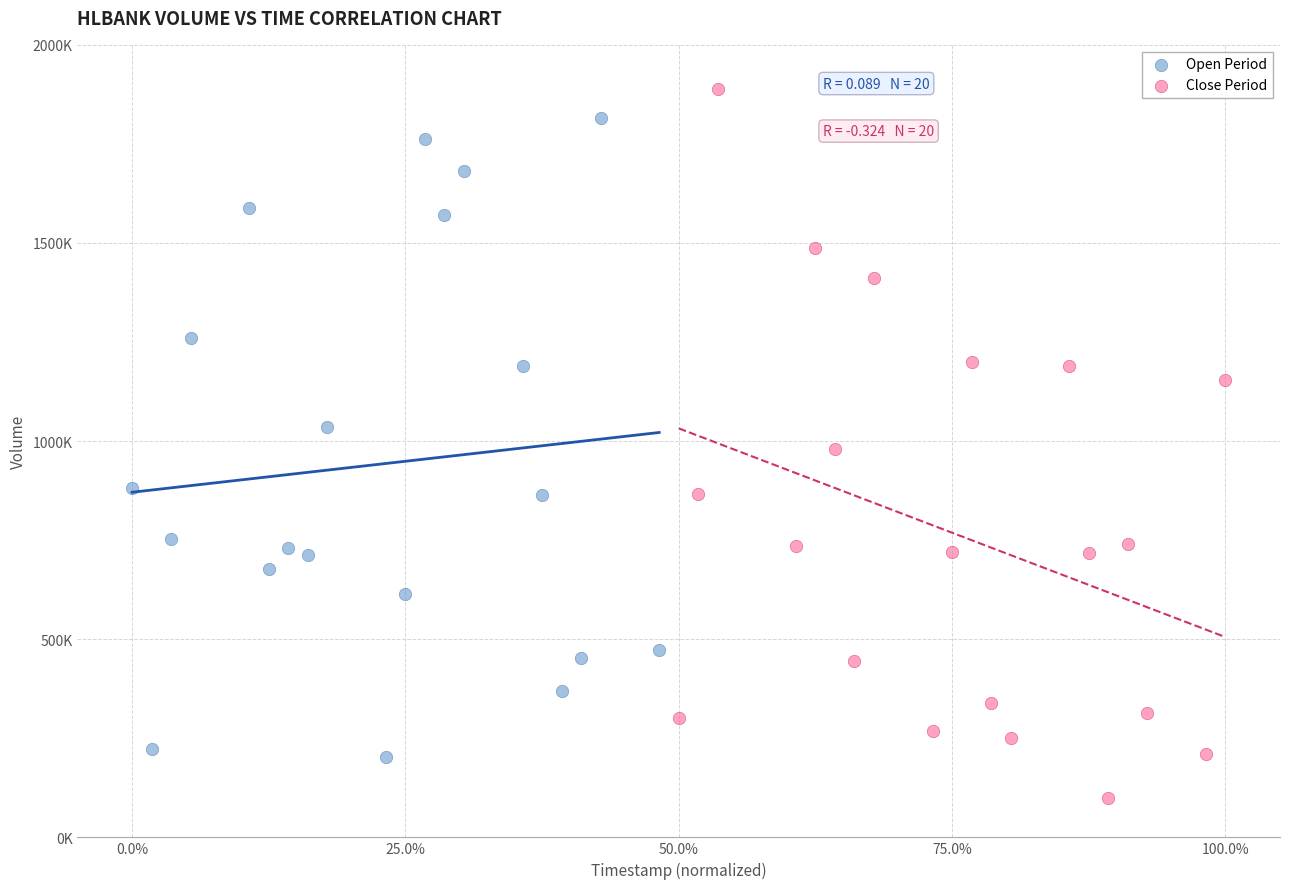

Which series contains the highest Y value?

Close Period